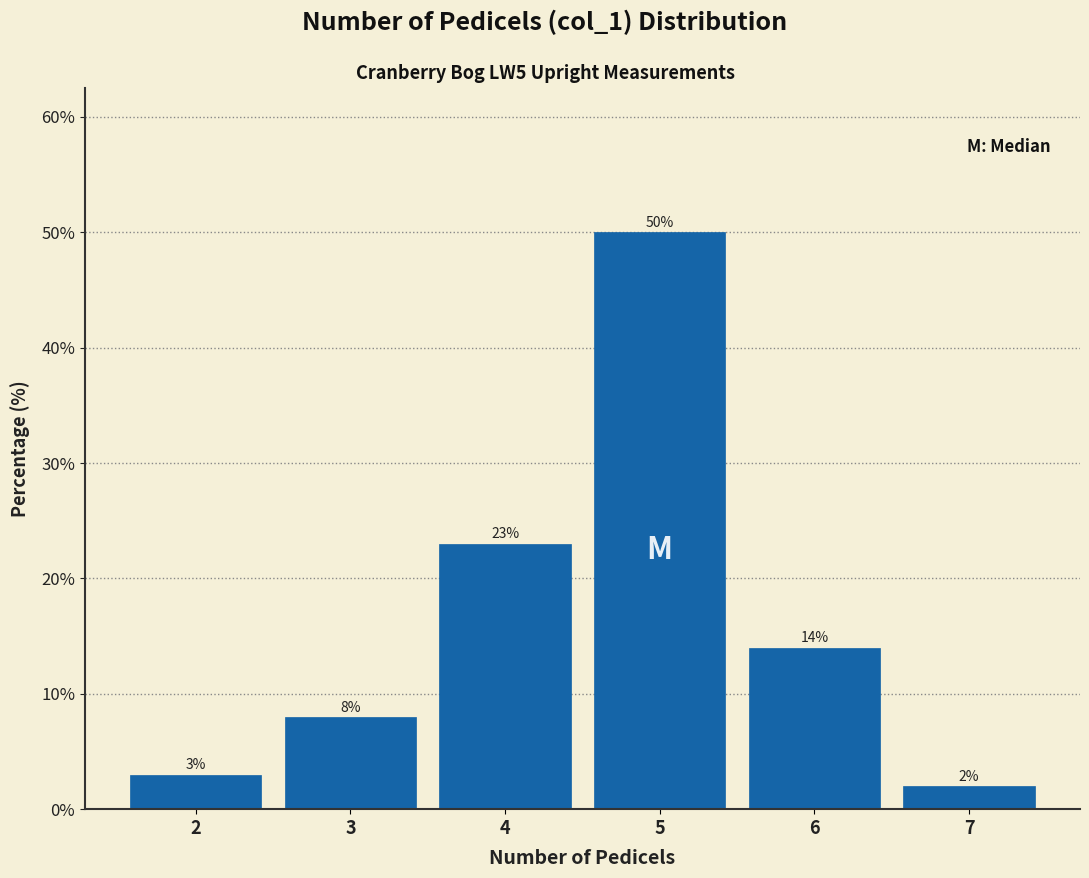

How tall is the bar that spans 2.5 to 3.5 on the x-axis?

8